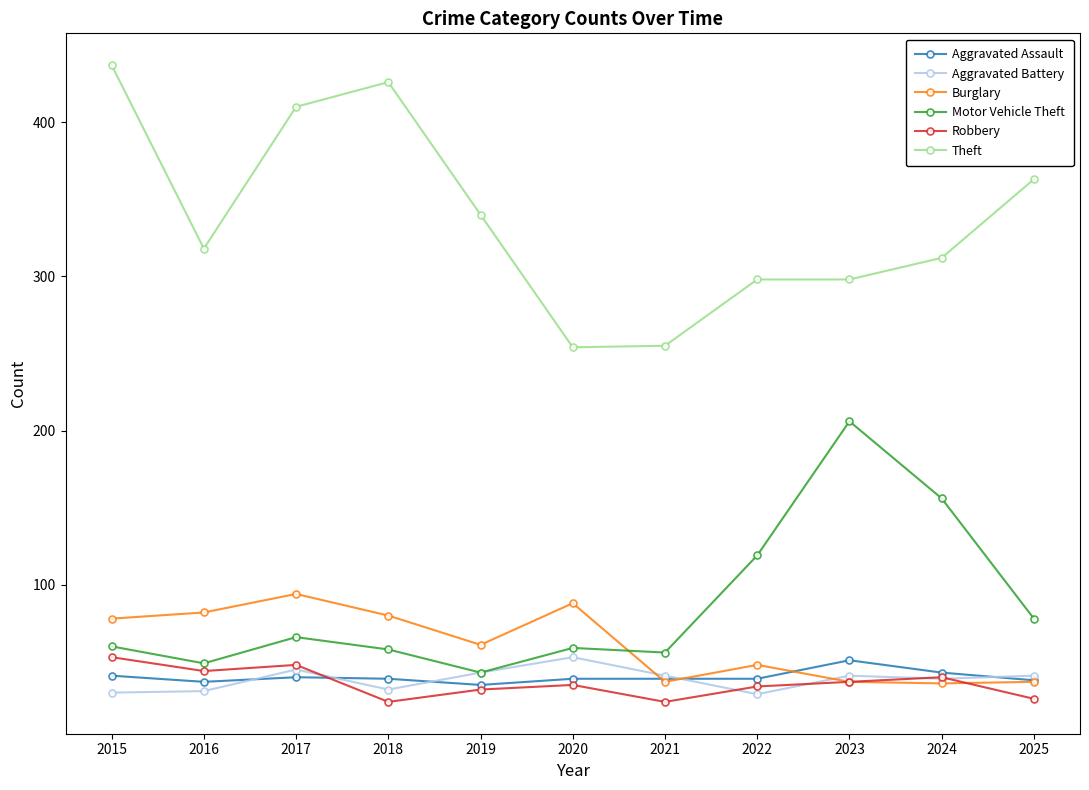

Where does the Theft series first go above 318?

2015